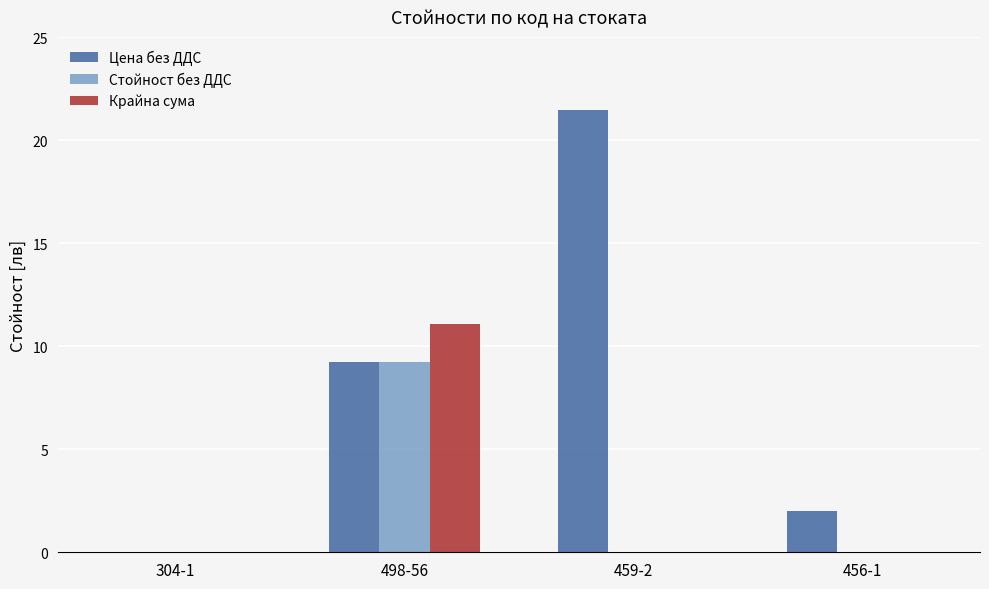

True or false: Стойност без ДДС has a value of 3.2 at 498-56.

False